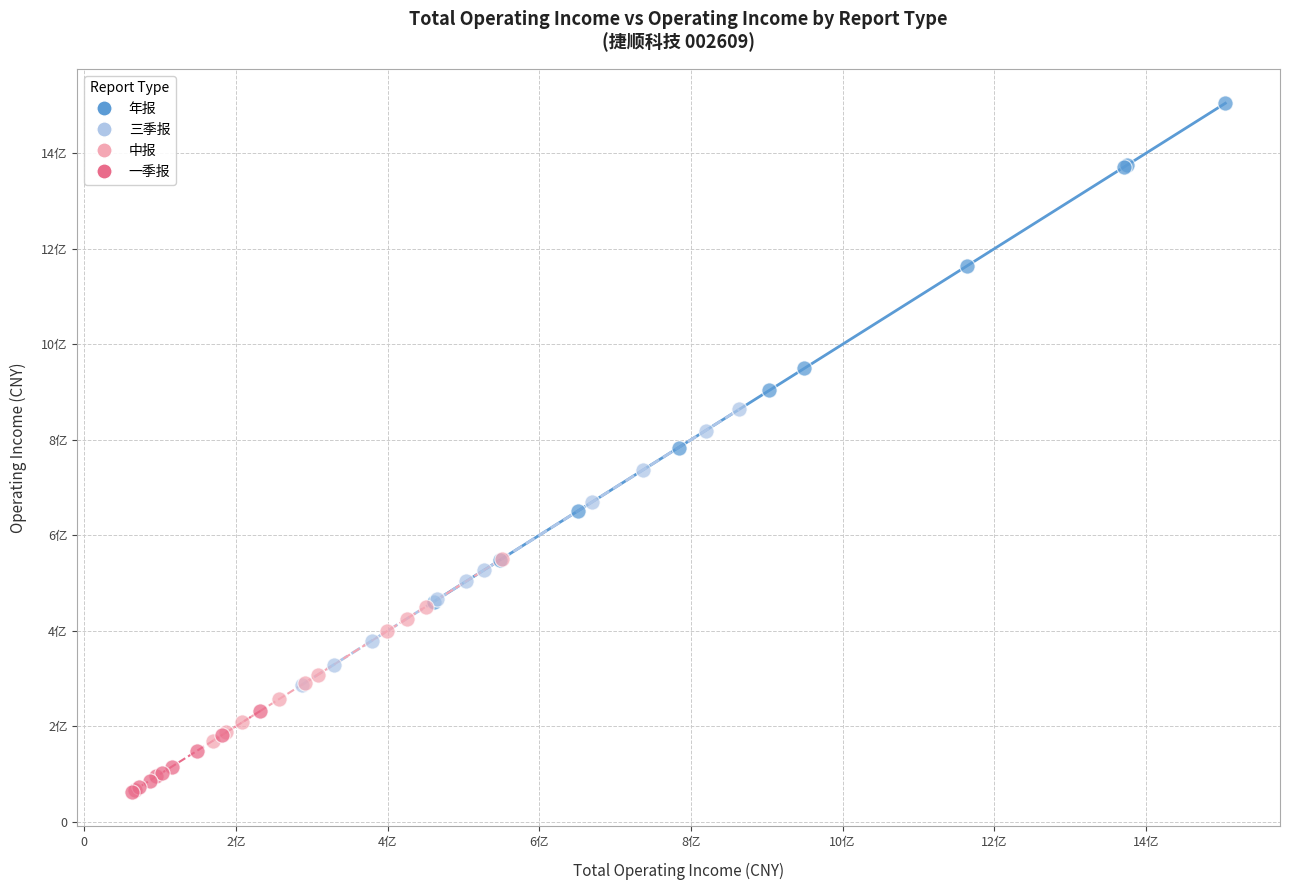

Which series contains the lowest Y value?

一季报